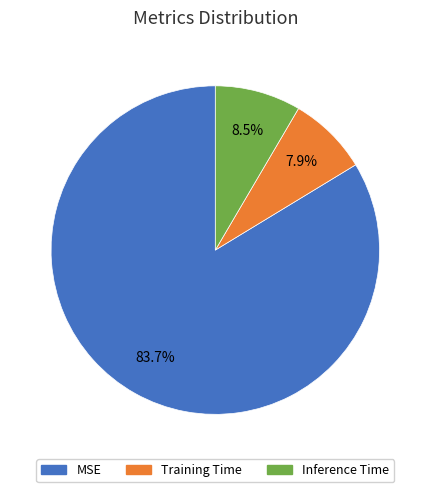

What percentage is the MSE slice, to the nearest percent?

84%